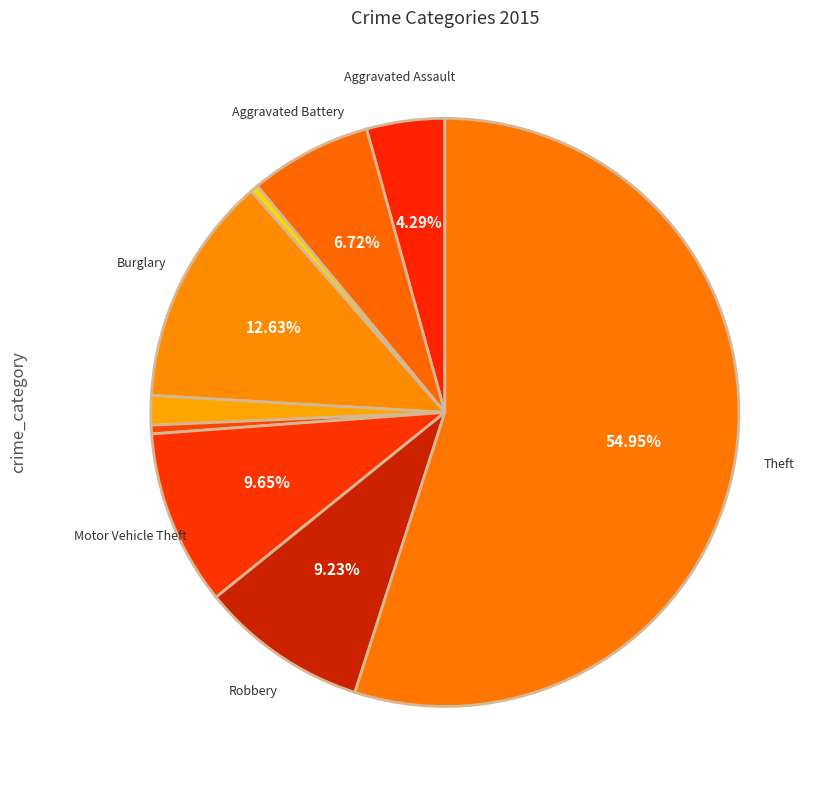

Count the number of slices in the pie.

9